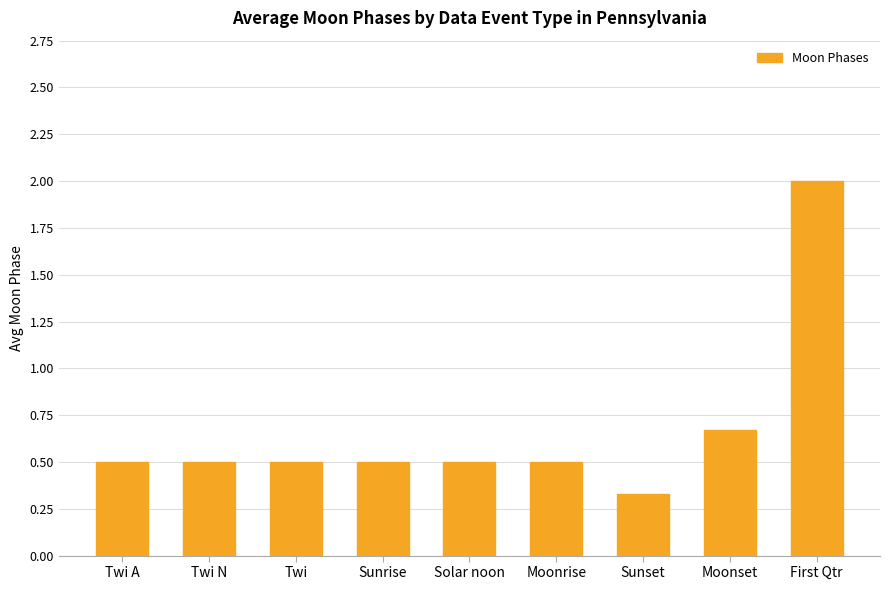

Does the chart contain any negative values?

No